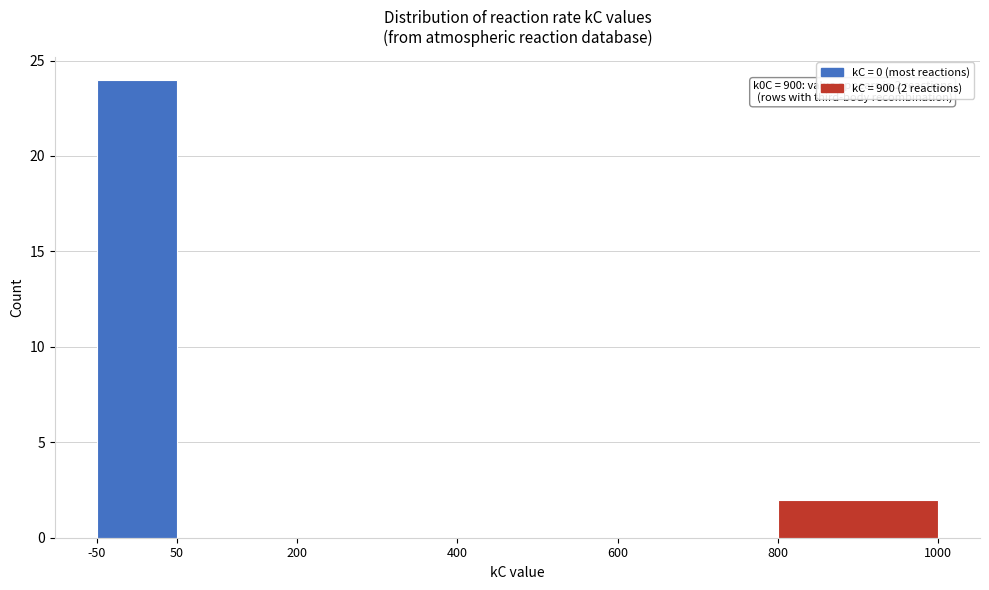

Over which range of the x-axis is the bar tallest?

-50 to 50